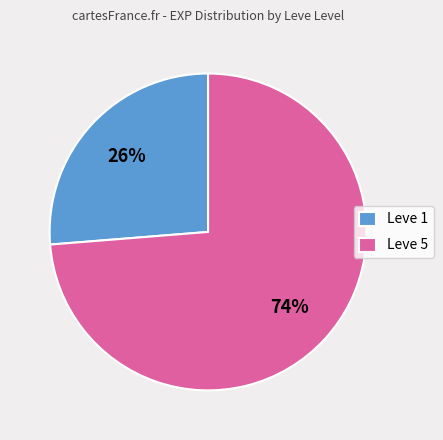

The Leve 1 slice represents 26% of the pie. True or false?

True